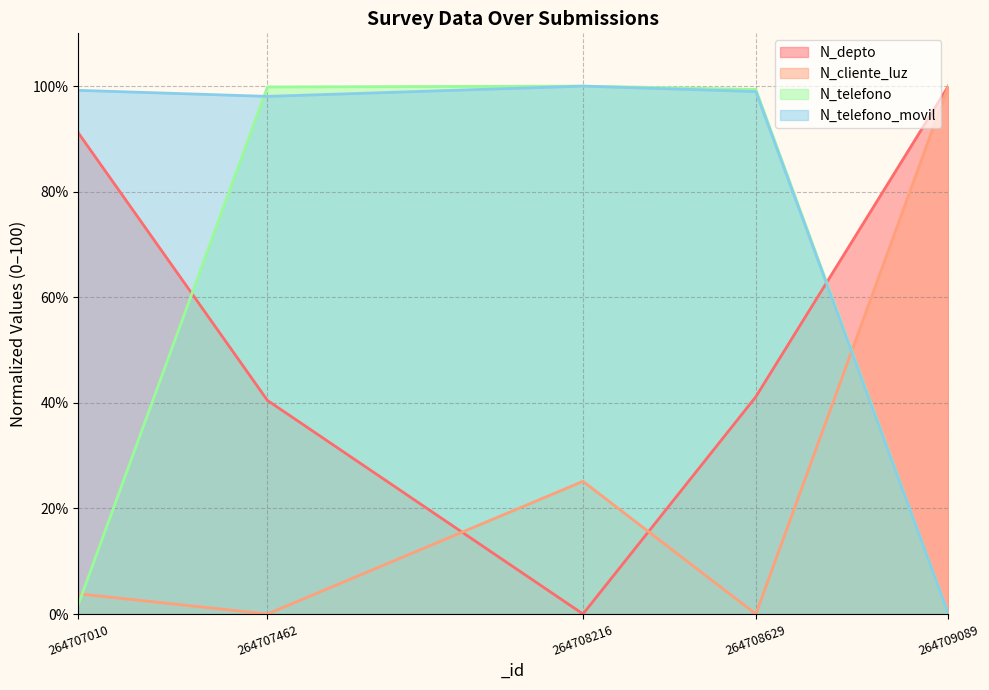

At which category does N_cliente_luz reach its first local valley?

264707462